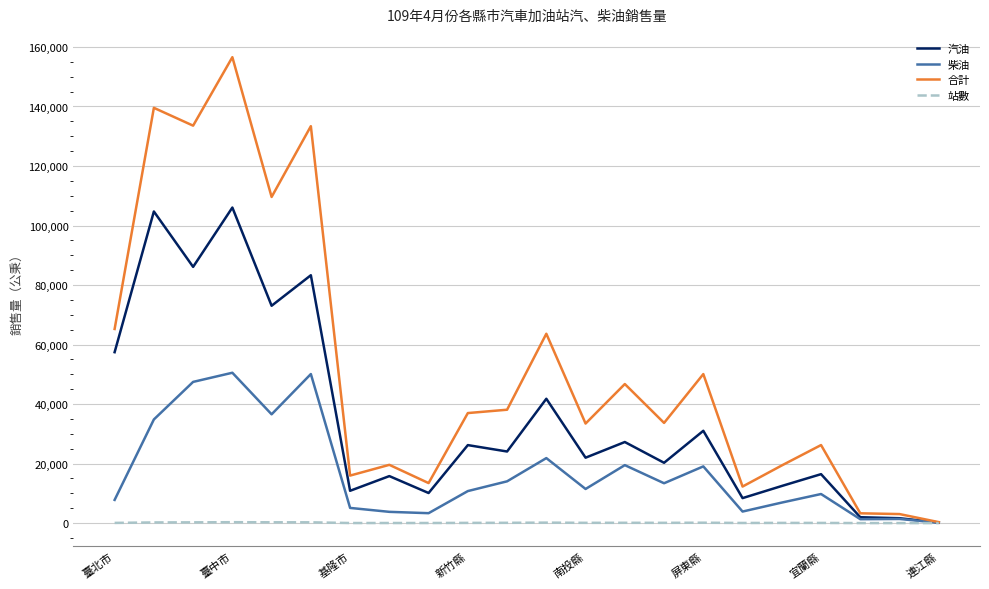

What is the greatest value displayed?

156563